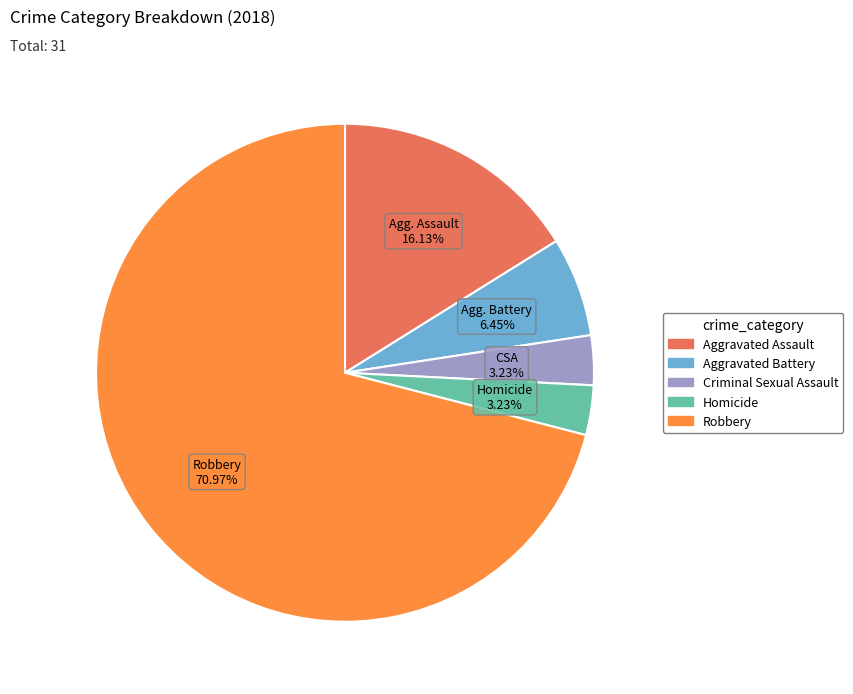

True or false: Criminal Sexual Assault accounts for 3% of the total.

True